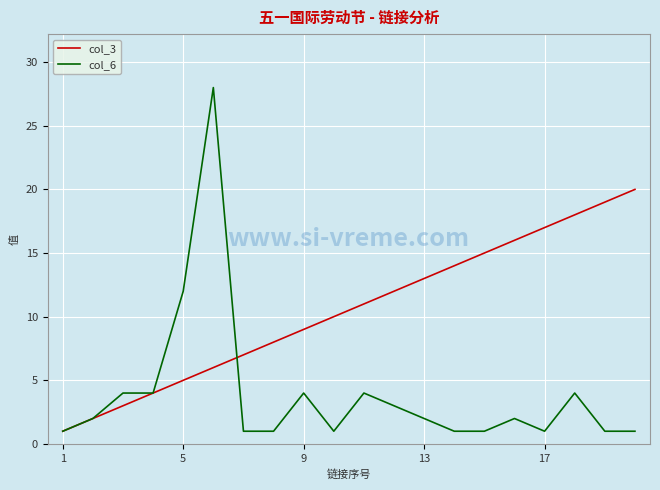

Which series has the largest total across all categories?

col_3